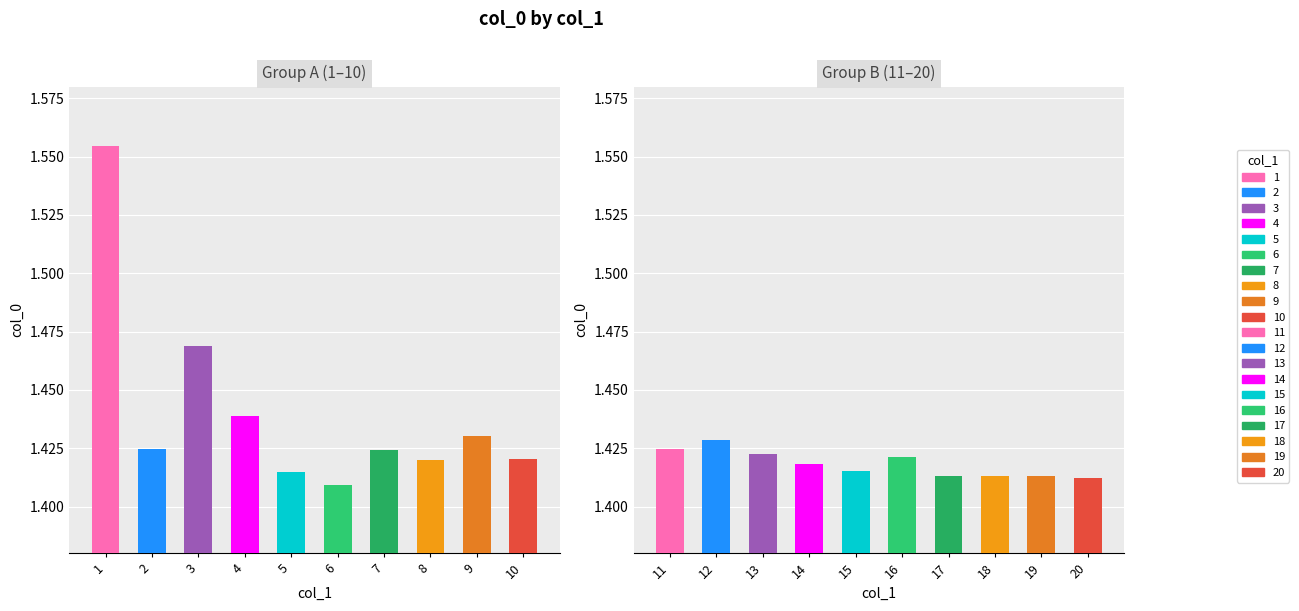

How many series are shown in this chart?

1